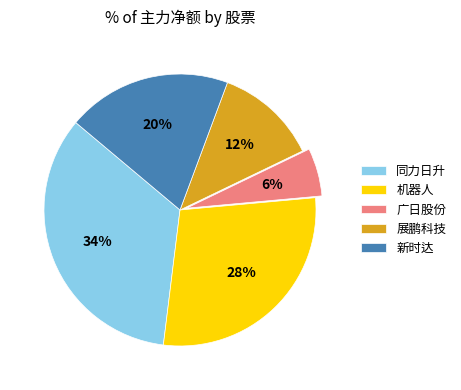

Do 展鹏科技 and 新时达 together represent more than half of the pie?

No